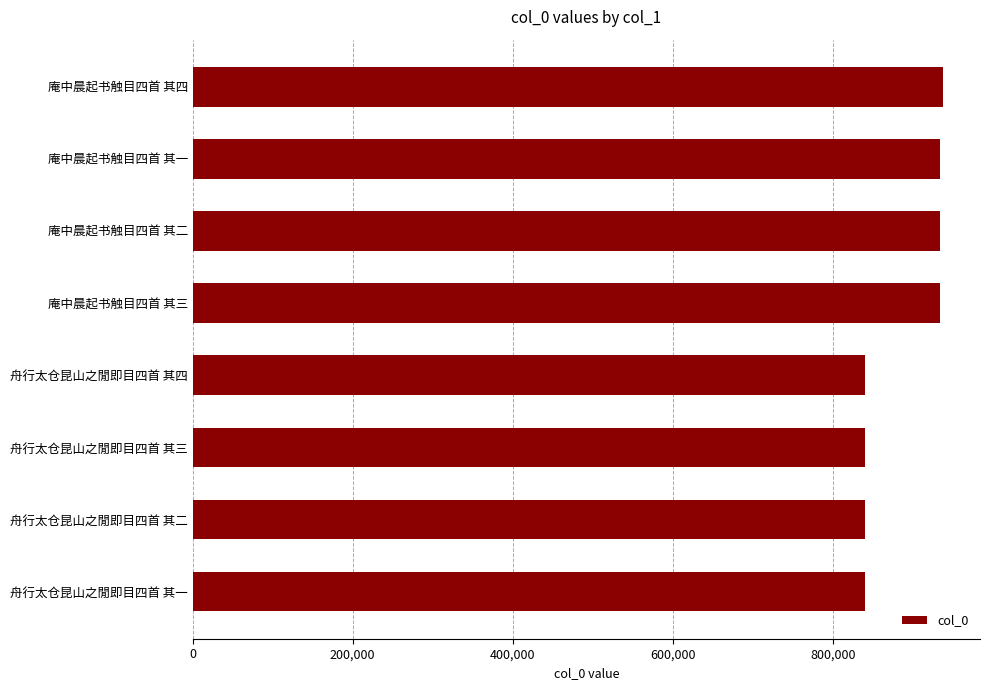

Where is the data nearest to the value 888615?

庵中晨起书触目四首 其三